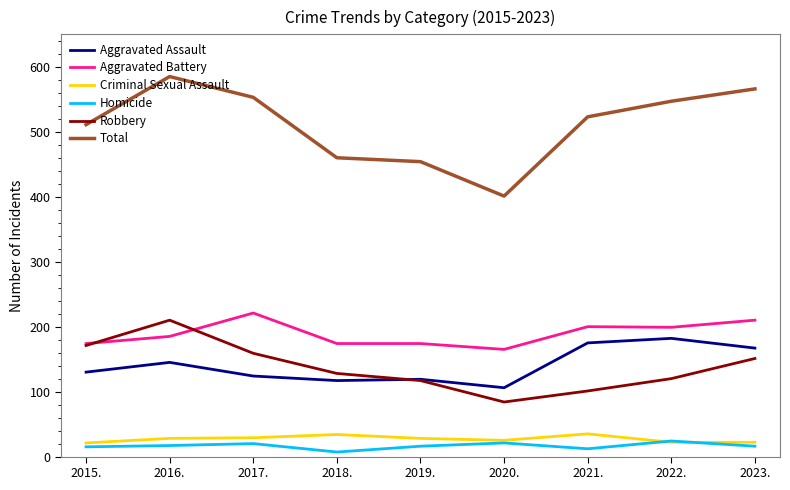

True or false: Total and Robbery intersect in this chart.

False